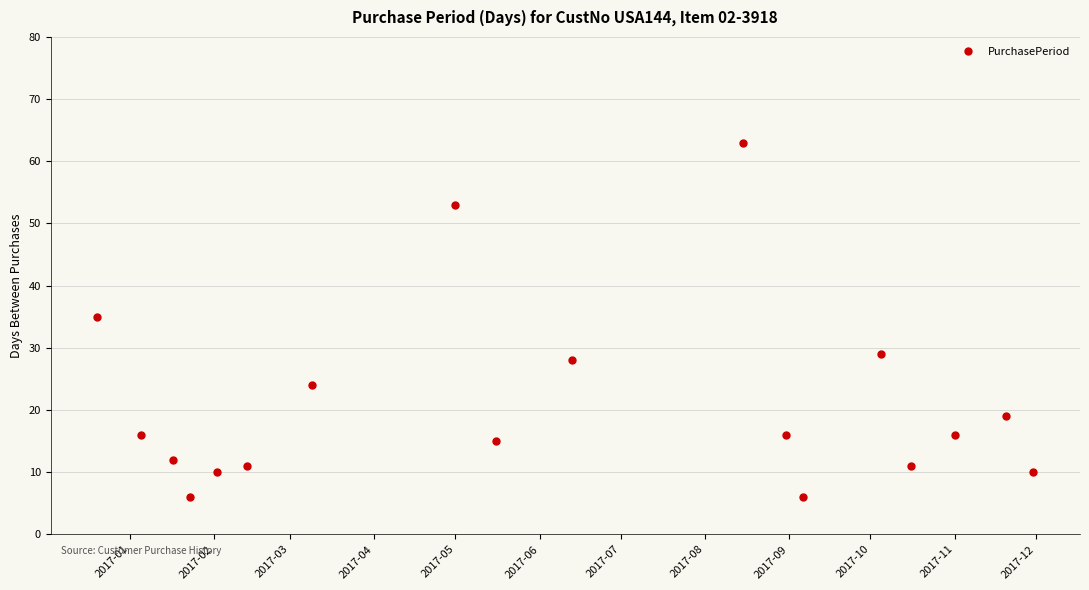

What is the value of the 13th point from the left?

6